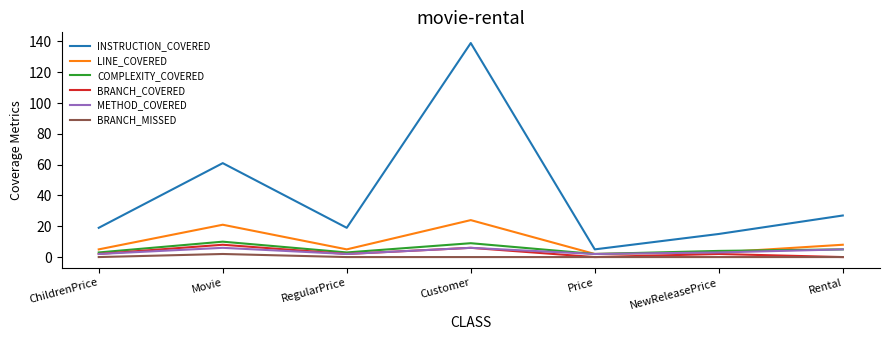

What is the sum of all LINE_COVERED values?

68